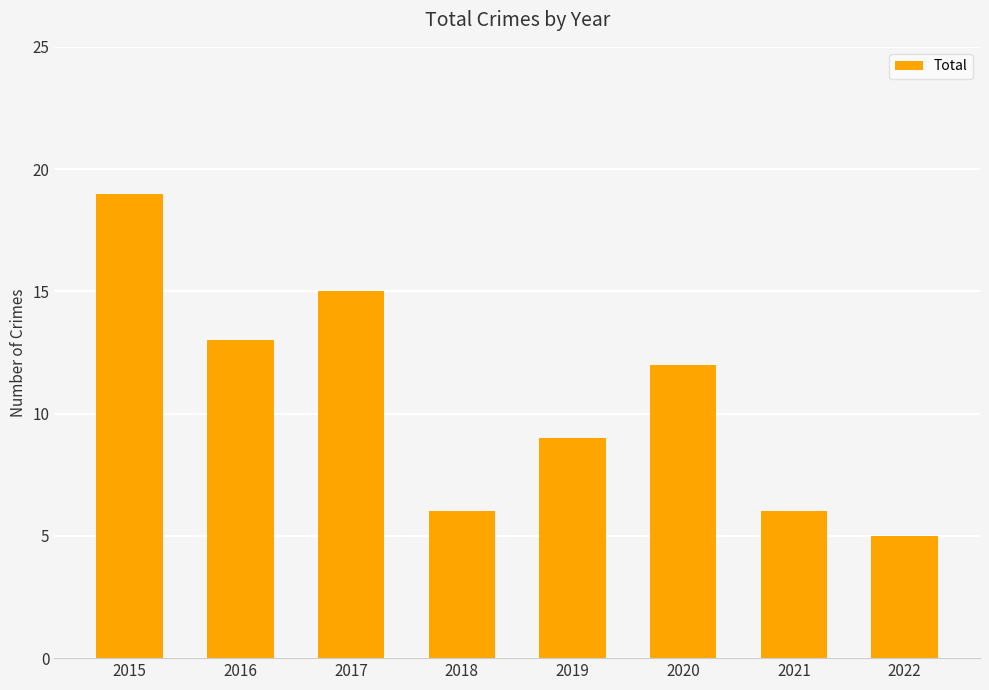

How many bars are there in total?

8